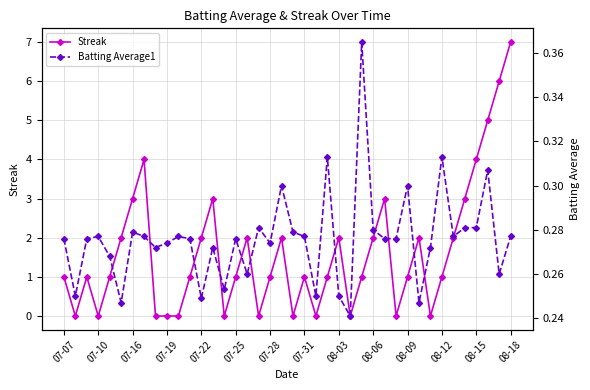

The Streak series shows 7 at 08-15. True or false?

False